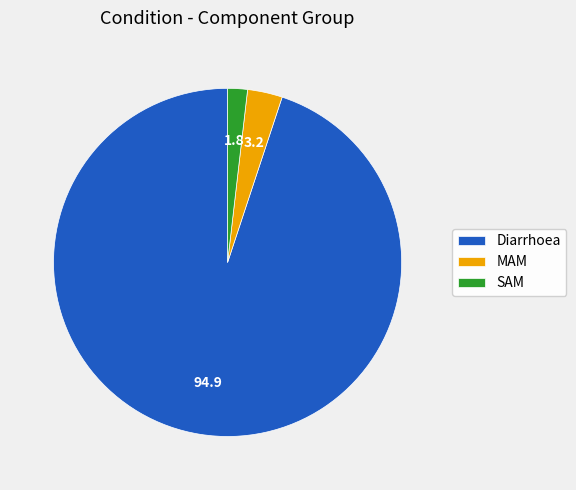

Which has a higher value, SAM or Diarrhoea?

Diarrhoea